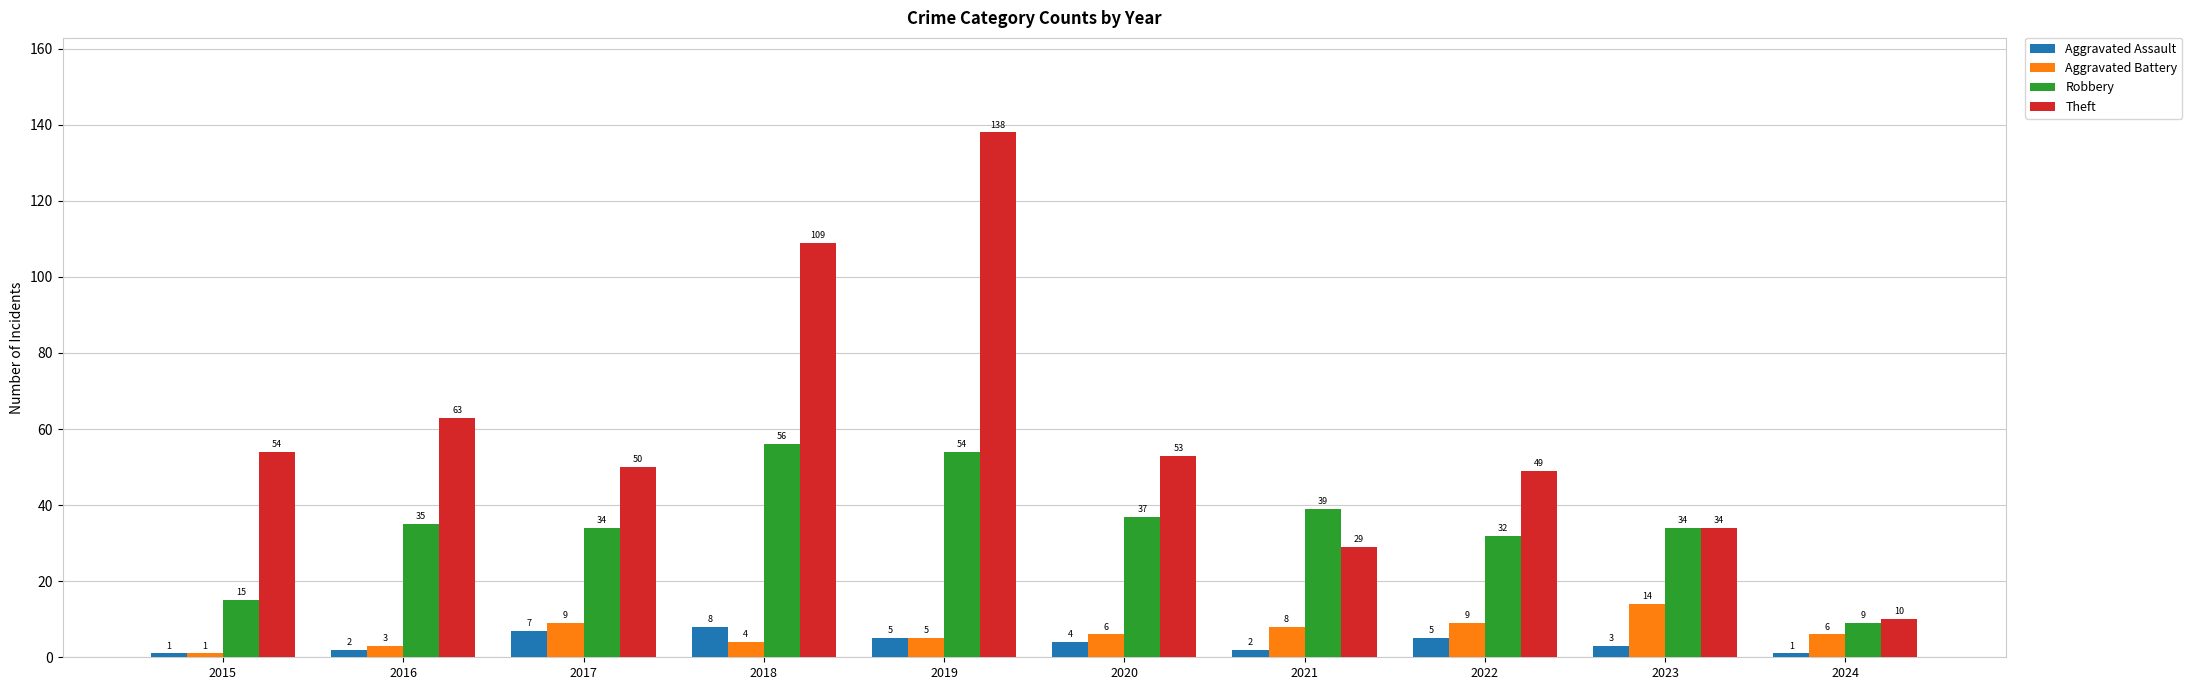

Is the value of Robbery at 2015 greater than the value of Aggravated Assault at 2019?

Yes